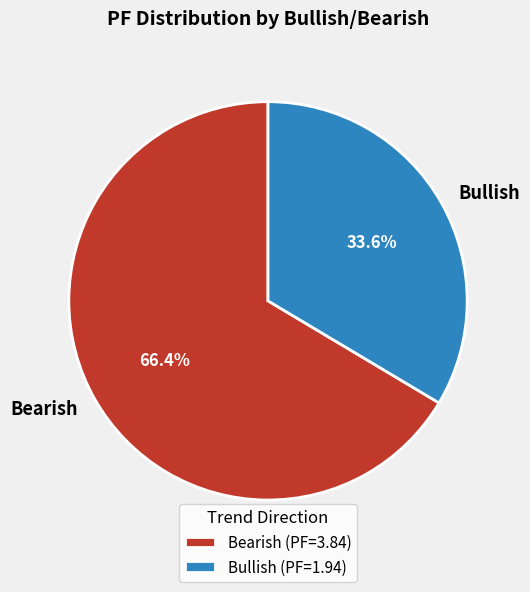

How much of the chart is everything except Bearish?

33.6%